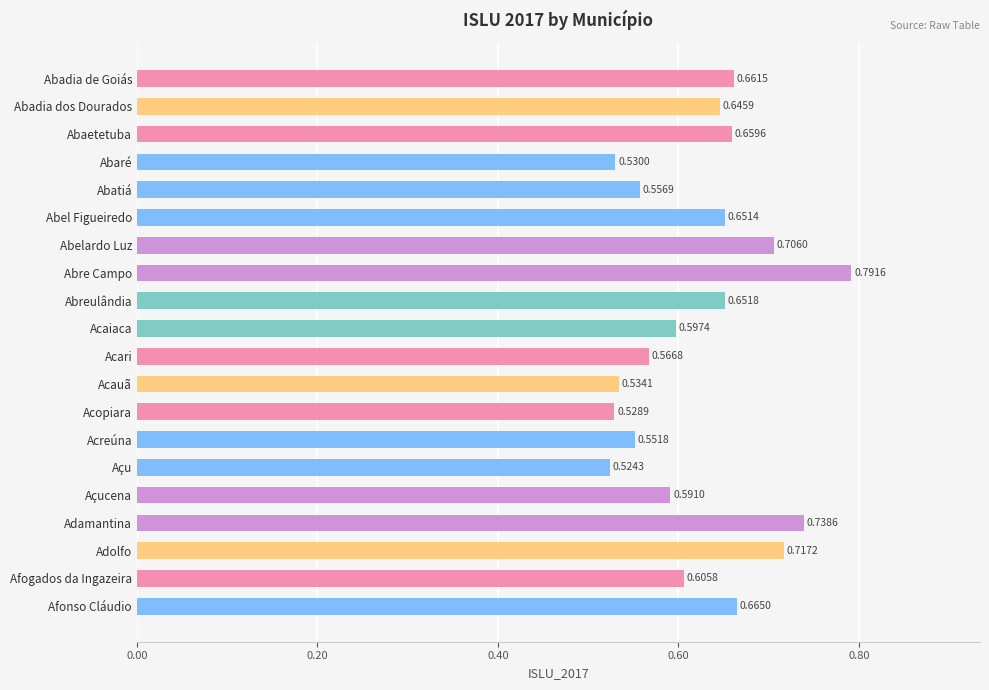

Where is the data nearest to the value 0?

Açu